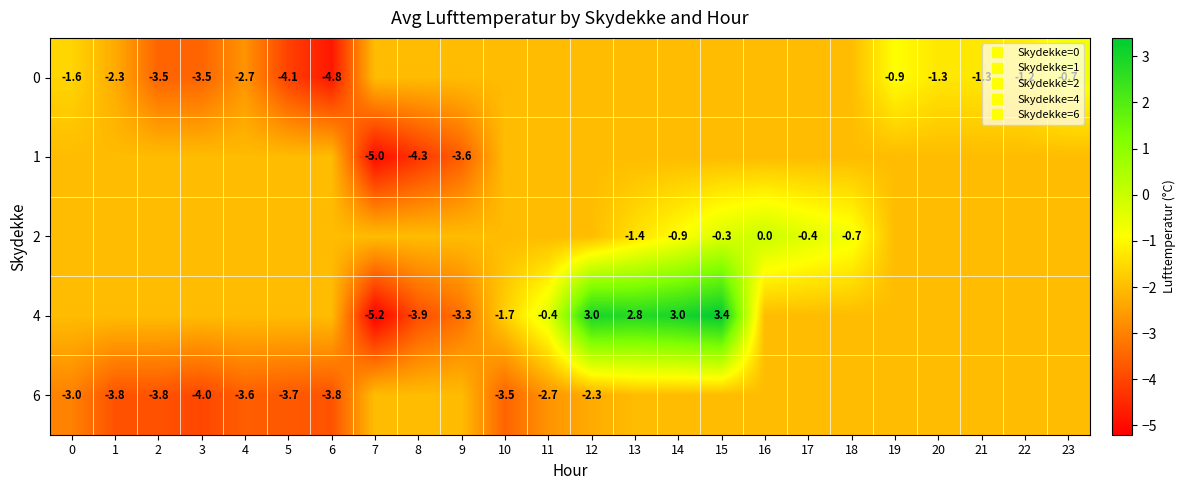

At 0, list the series in order from largest to smallest.

0, 1, 2, 4, 6